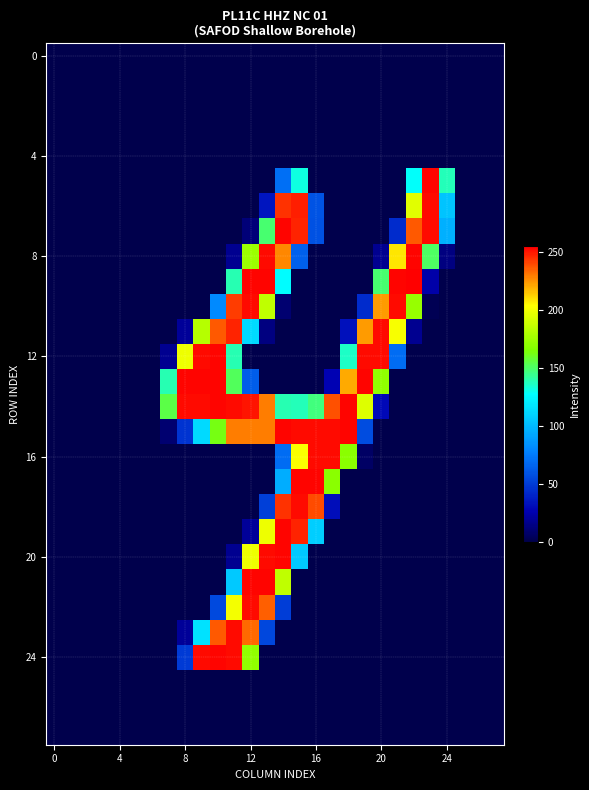

Count the number of data series in this chart.

28